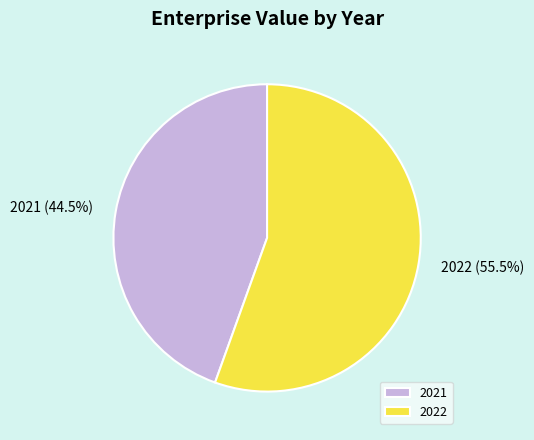

Rank the categories by value from lowest to highest.

2021, 2022